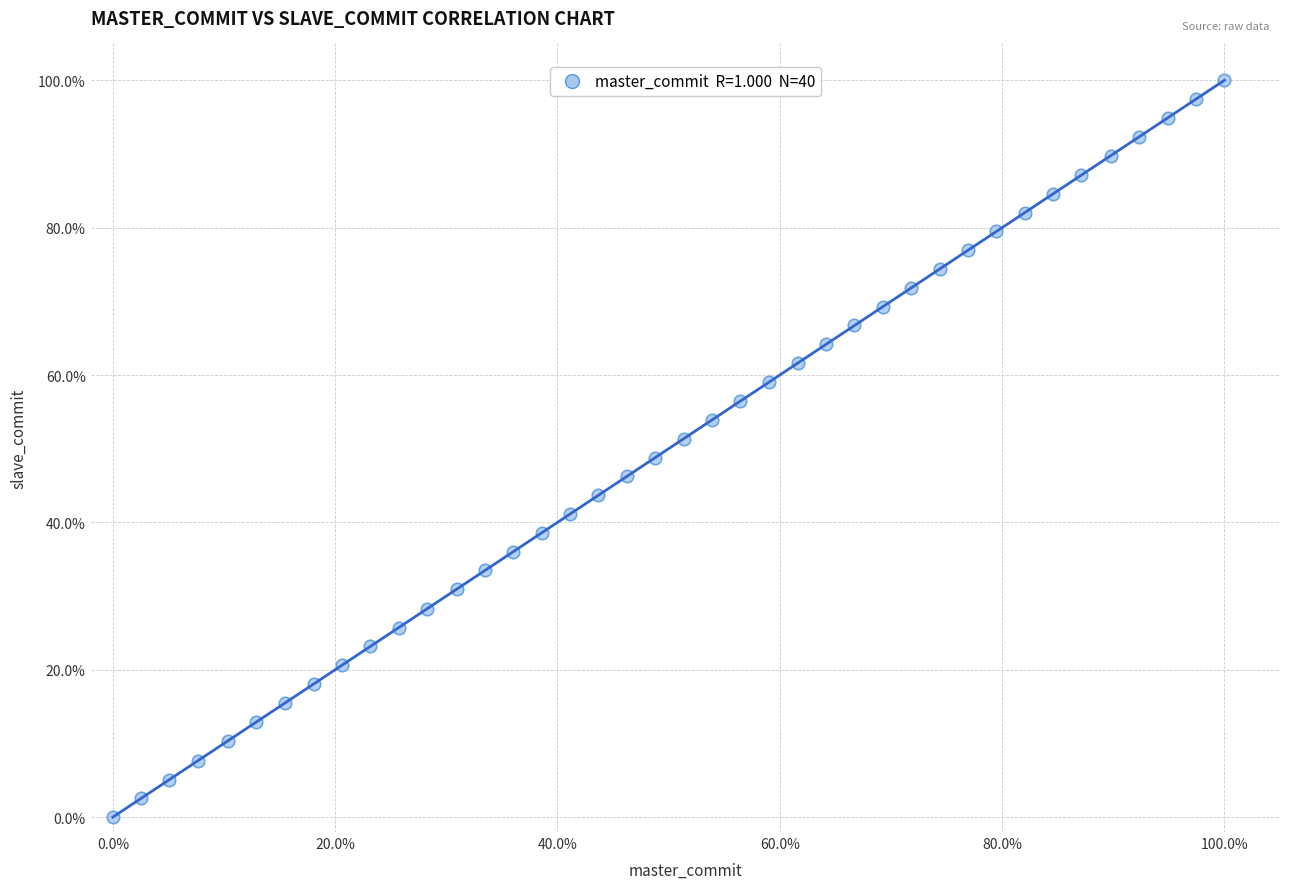

What is the range of Y values (max minus min)?

100.0